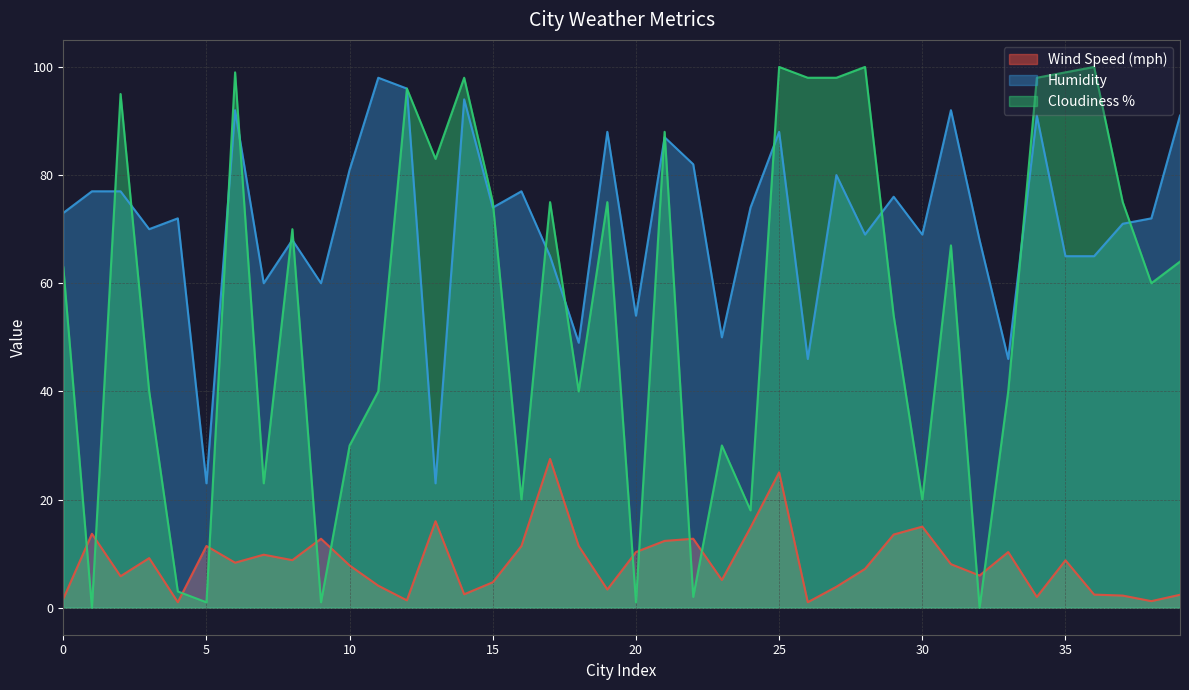

How many lines are shown in the chart?

3